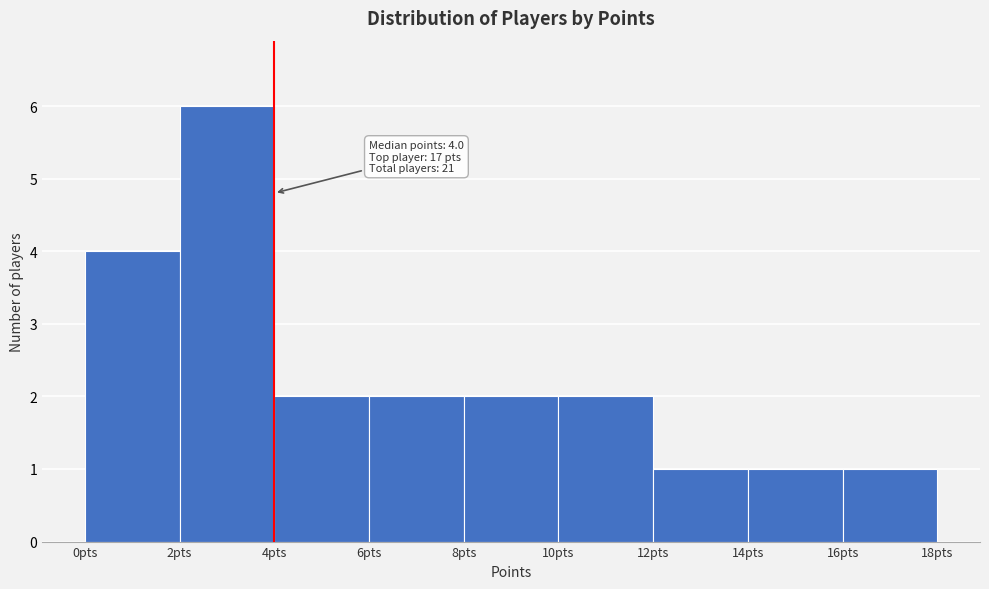

Over which range of the x-axis is the bar tallest?

2 to 4